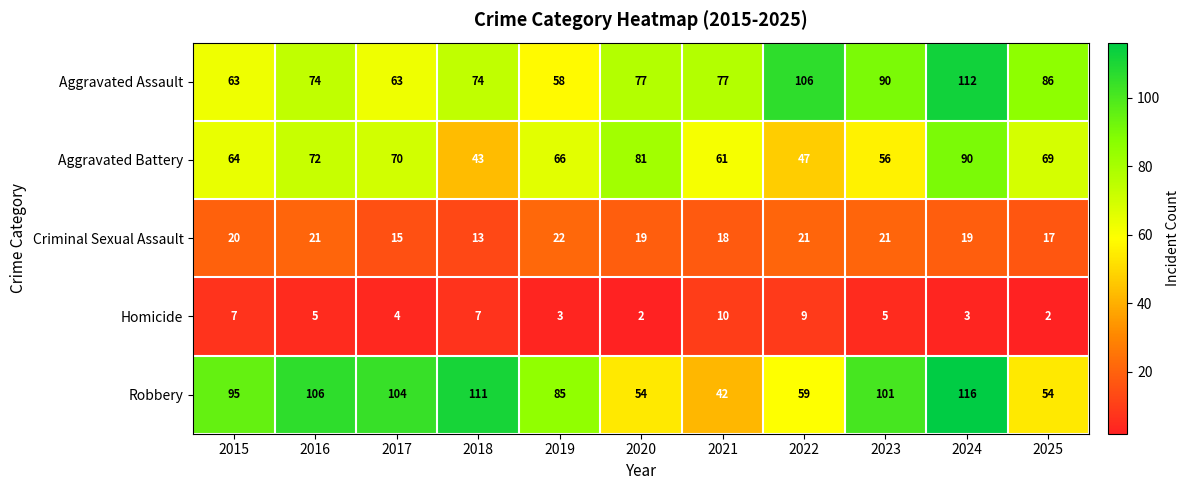

Which series has the largest total across all categories?

Robbery